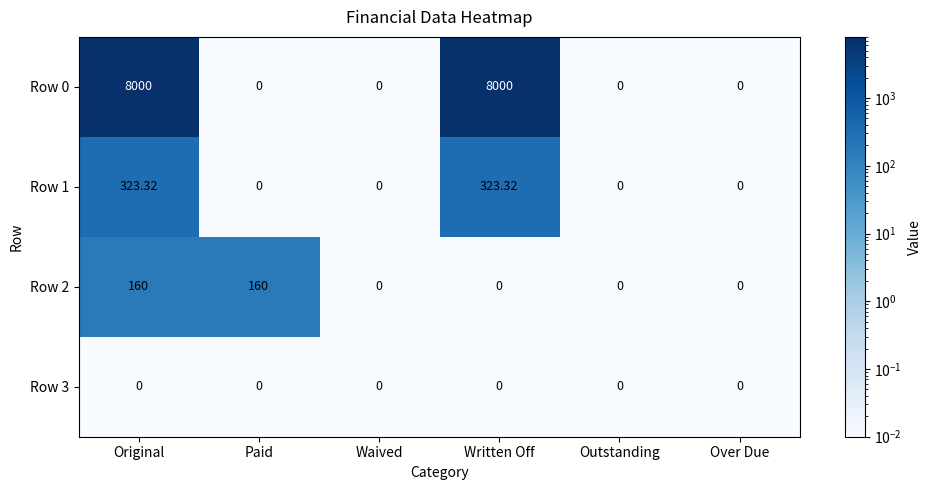

At which category is the sum across all series the highest?

Original